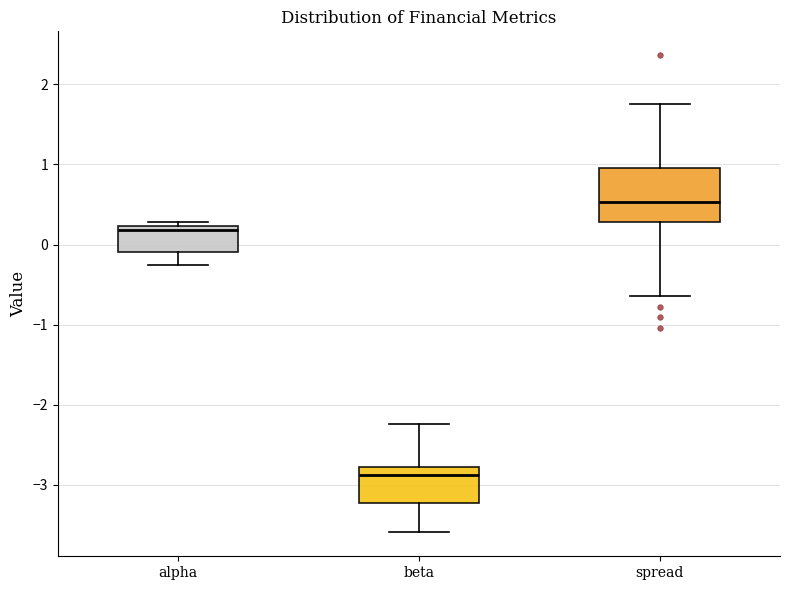

Where does the upper whisker of the box for beta end on the y-axis? The values are not printed on the chart, so give them approximately, as read against the axis.

-2.2